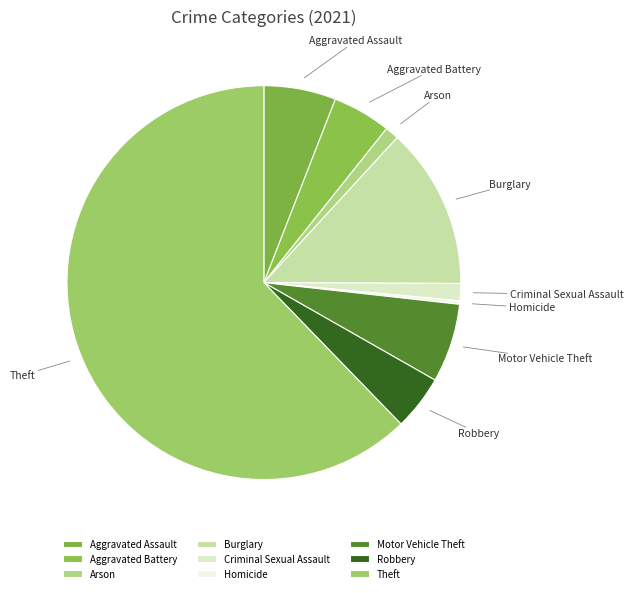

What is the ratio of the value at Robbery to the value at Aggravated Assault?

0.8